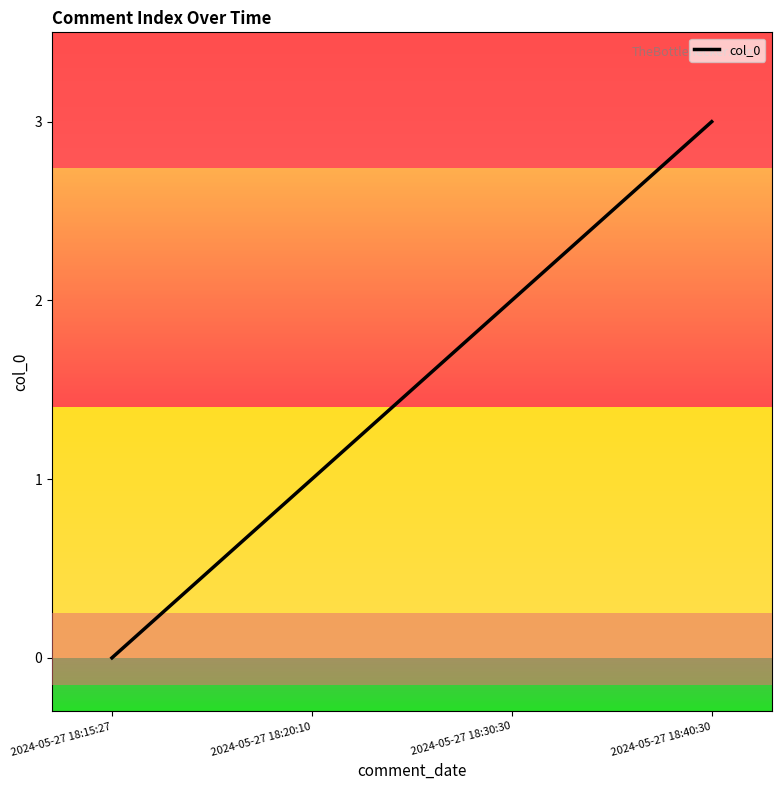

How many lines are shown in the chart?

1